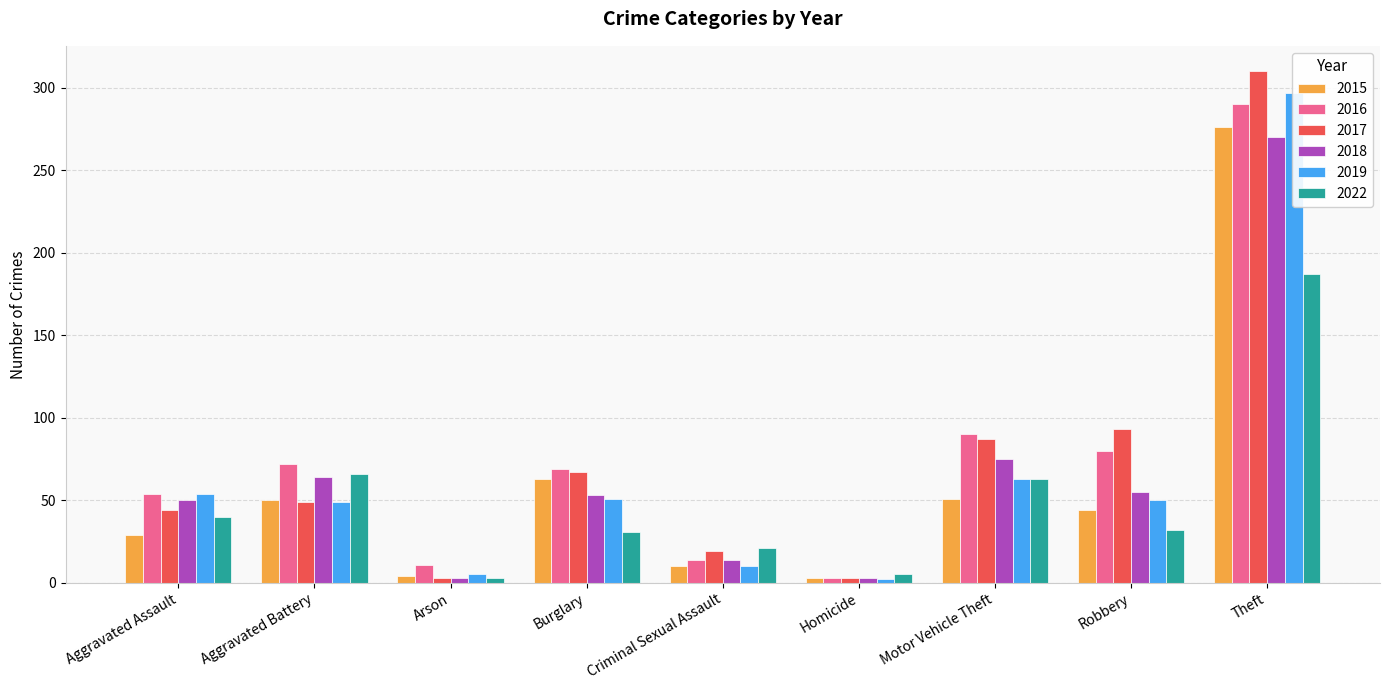

What is the difference between the 2016 values at Motor Vehicle Theft and Aggravated Battery?

18